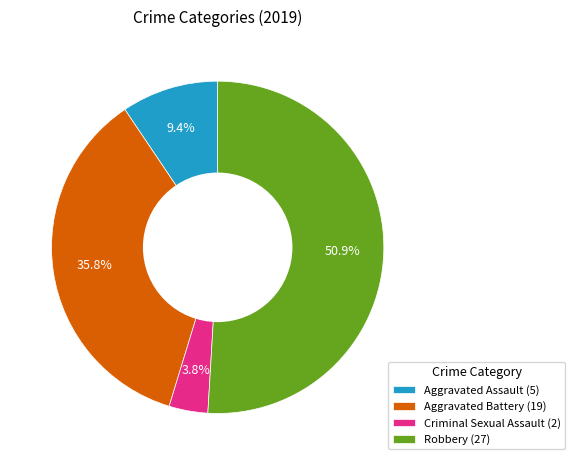

Count the number of slices in the pie.

4